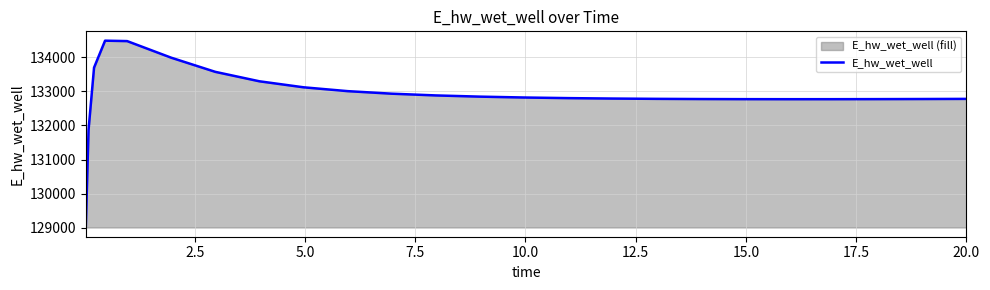

Reading right to left, transcribe all the data shown in this chart.

132777.8	132777.7	132773.8	132770.9	132769.2	132768.8	132770.0	132773.1	132778.8	132787.5	132800.2	132818.3	132843.5	132879.1	132929.9	133004.4	133117.1	133292.7	133569.0	133983.3	134469.6	134482.0	133693.0	131867.4	129015.9